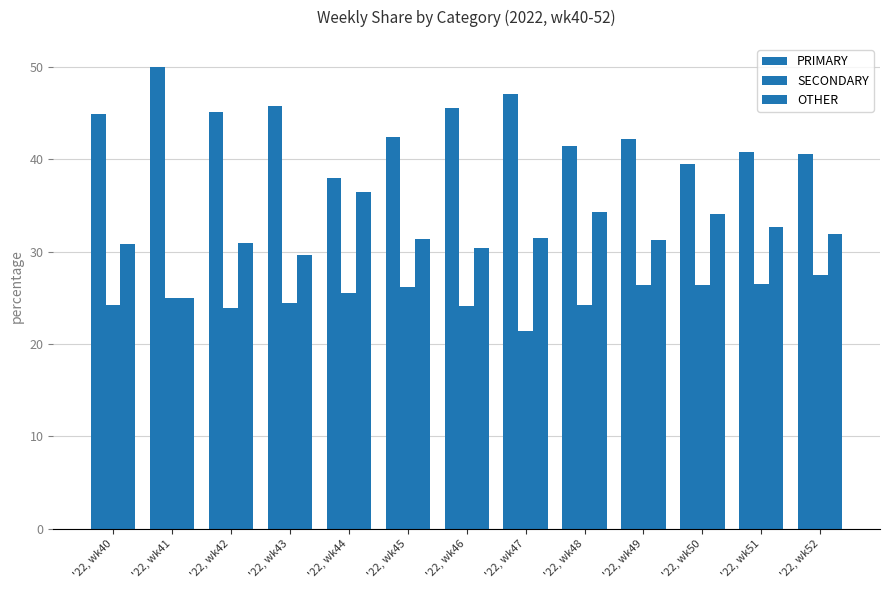

Does the chart contain stacked bars?

No